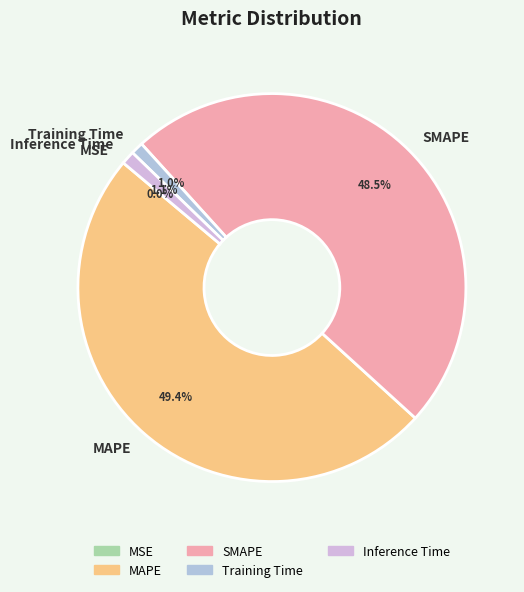

What percentage do Inference Time and SMAPE together represent?

49.6%